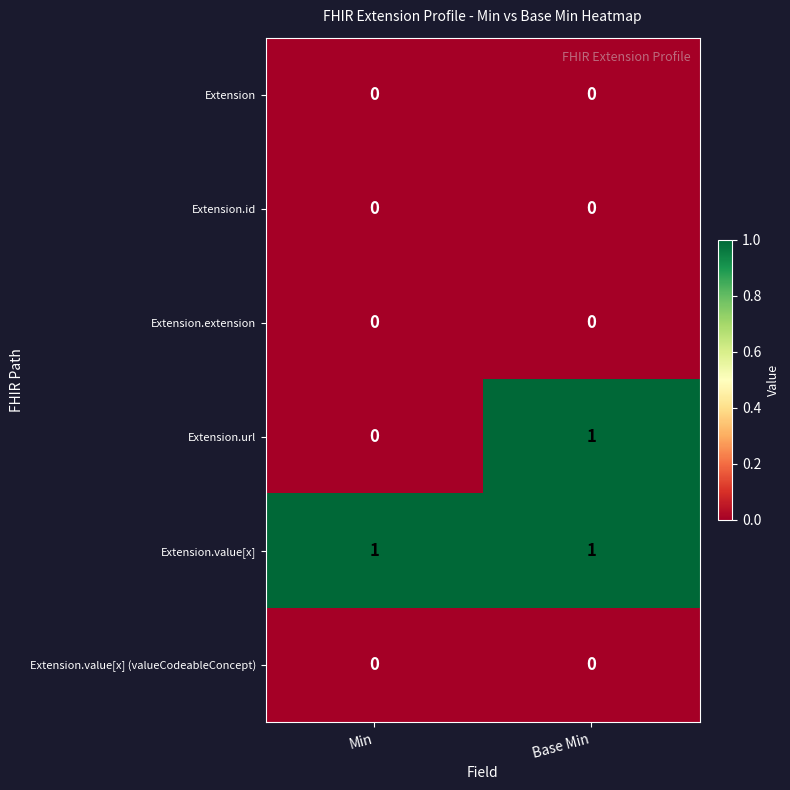

True or false: Extension.value[x] has a value of 2 at Base Min.

False